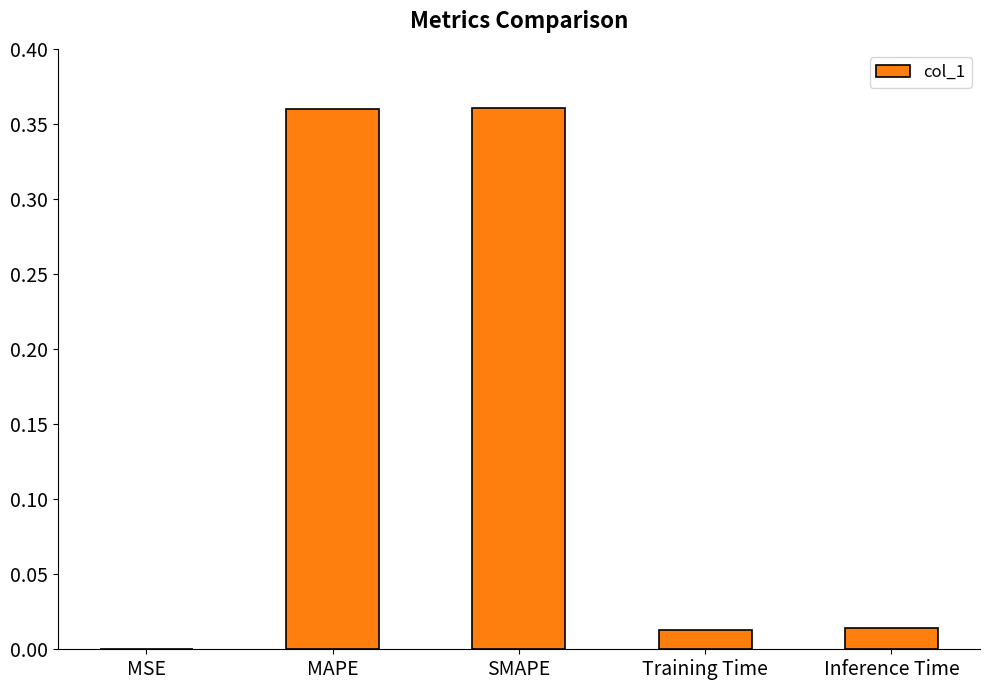

What is the sum of all values?

0.7